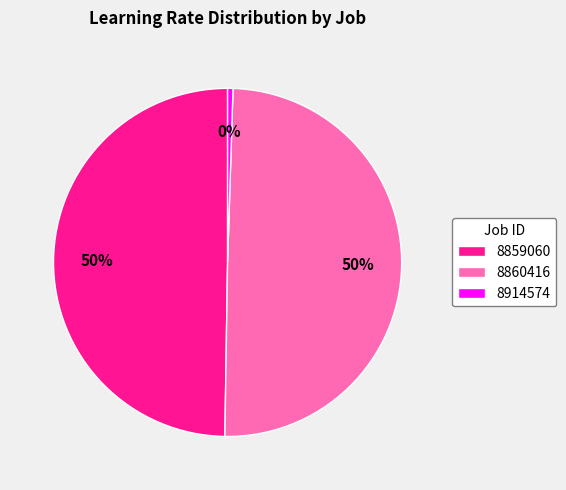

Which slice is the smallest?

8914574